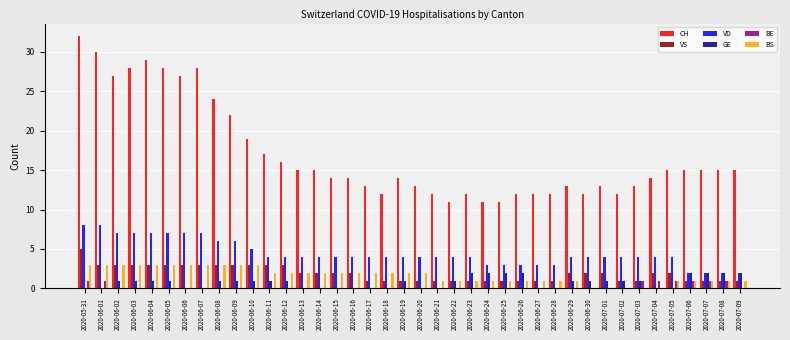

How many VD values are between 4 and 6?

23